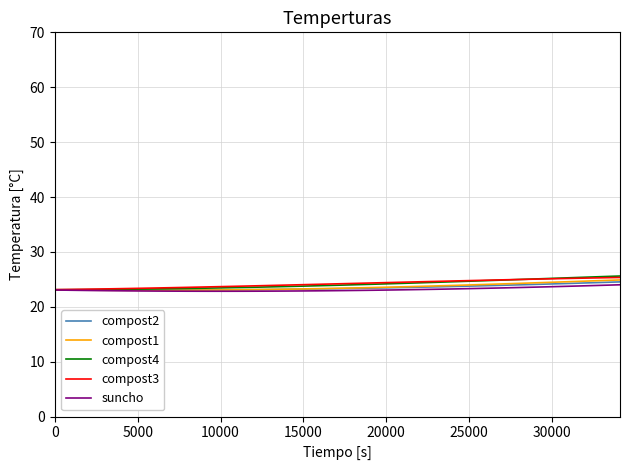

What is the smallest value displayed?

22.8